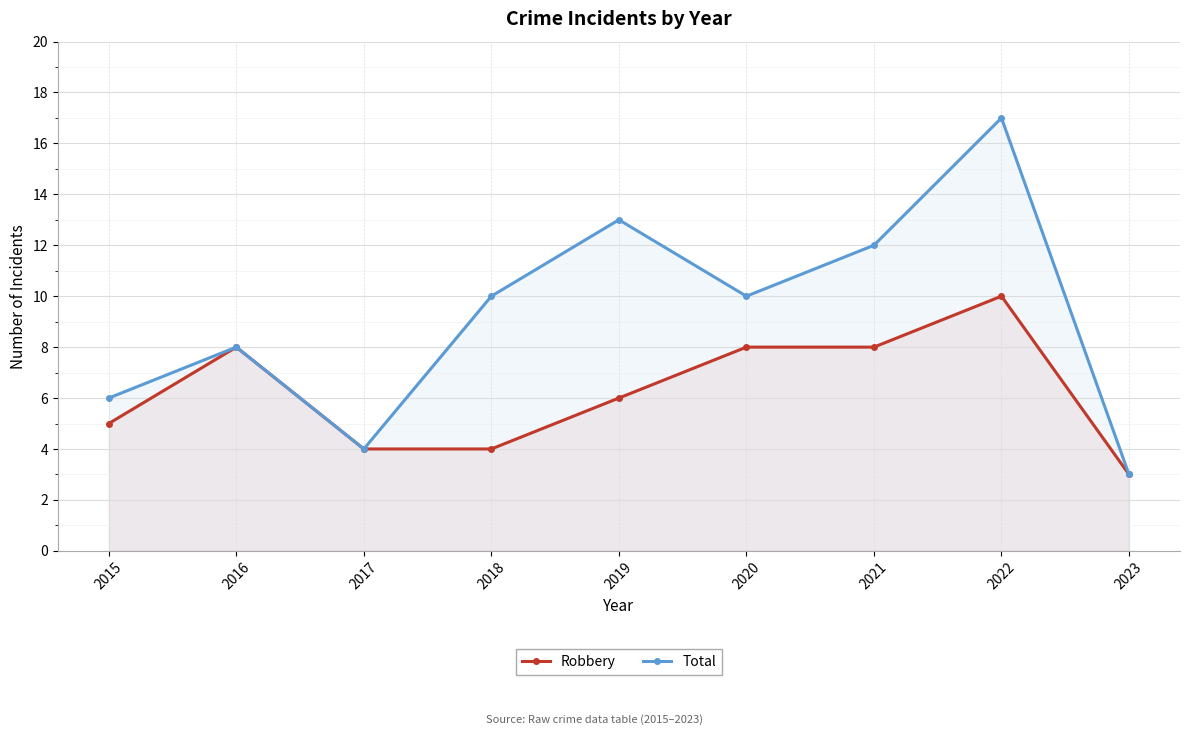

At which label is Total closest to 10?

2018